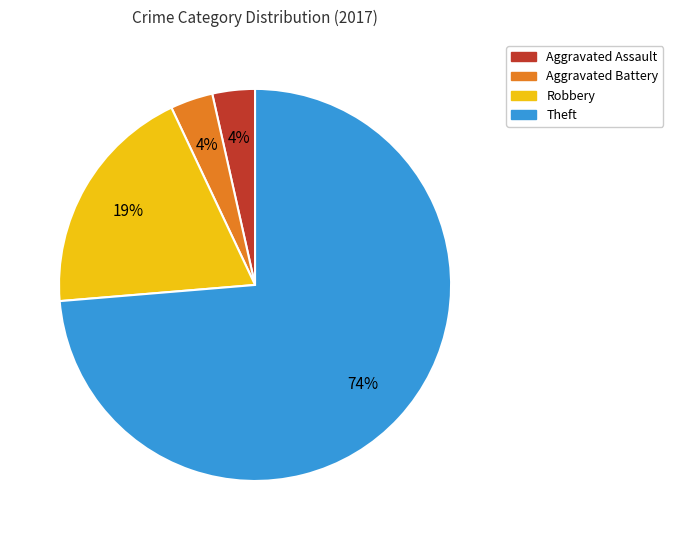

How many slices are in this pie chart?

4